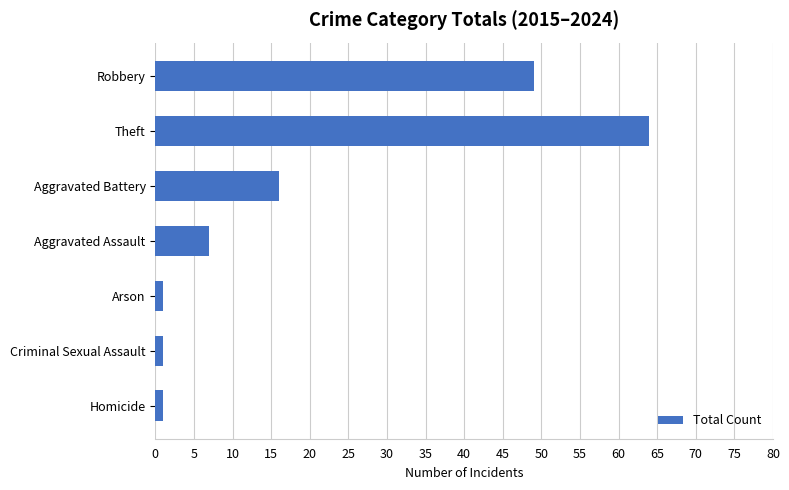

How many distinct data groups are displayed?

1